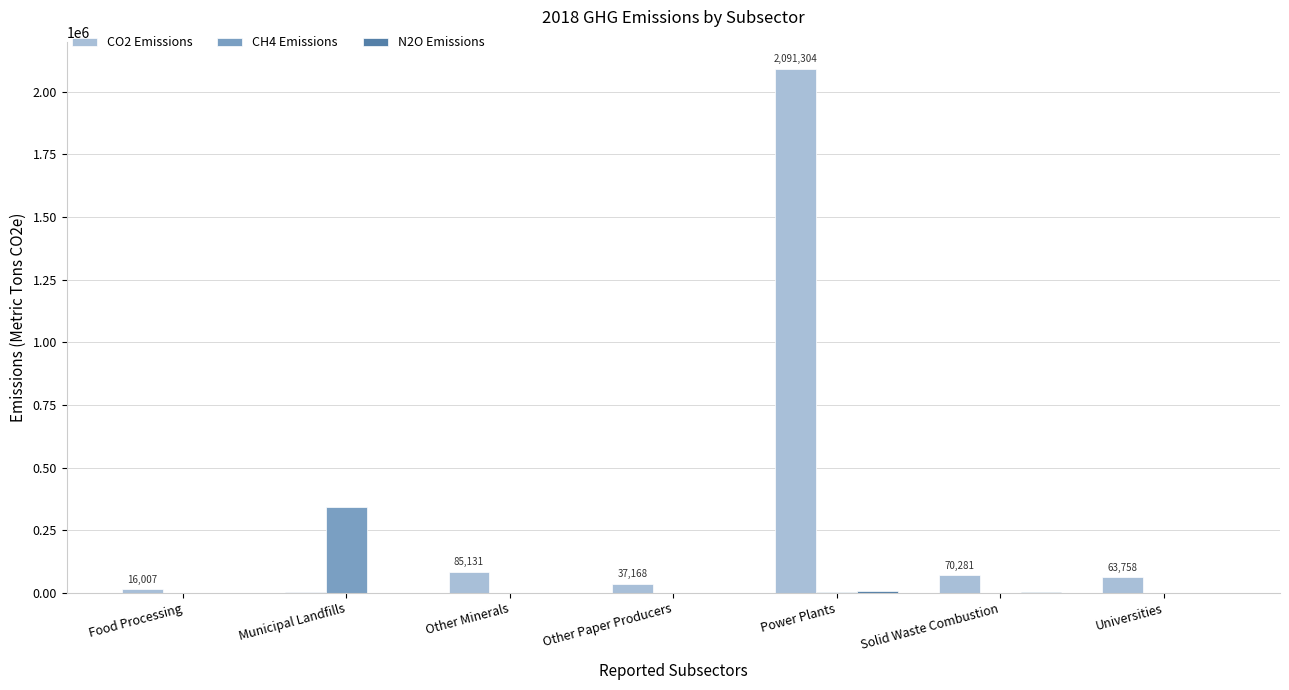

At which category is the sum across all series the highest?

Power Plants